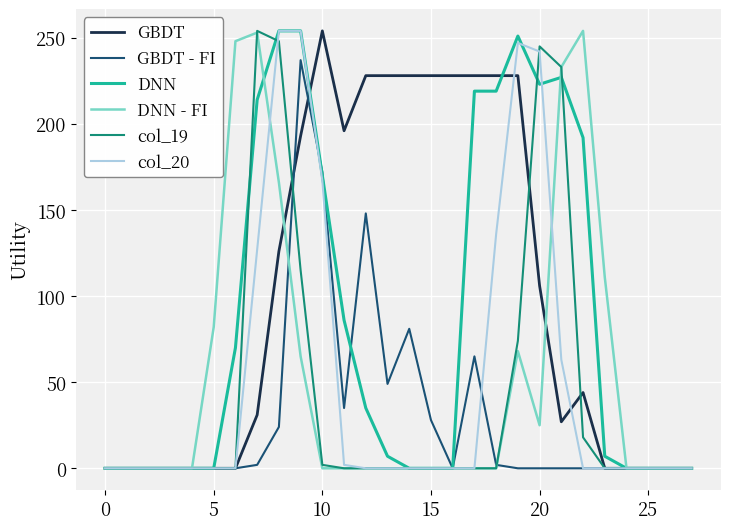

Which series has the largest total across all categories?

GBDT